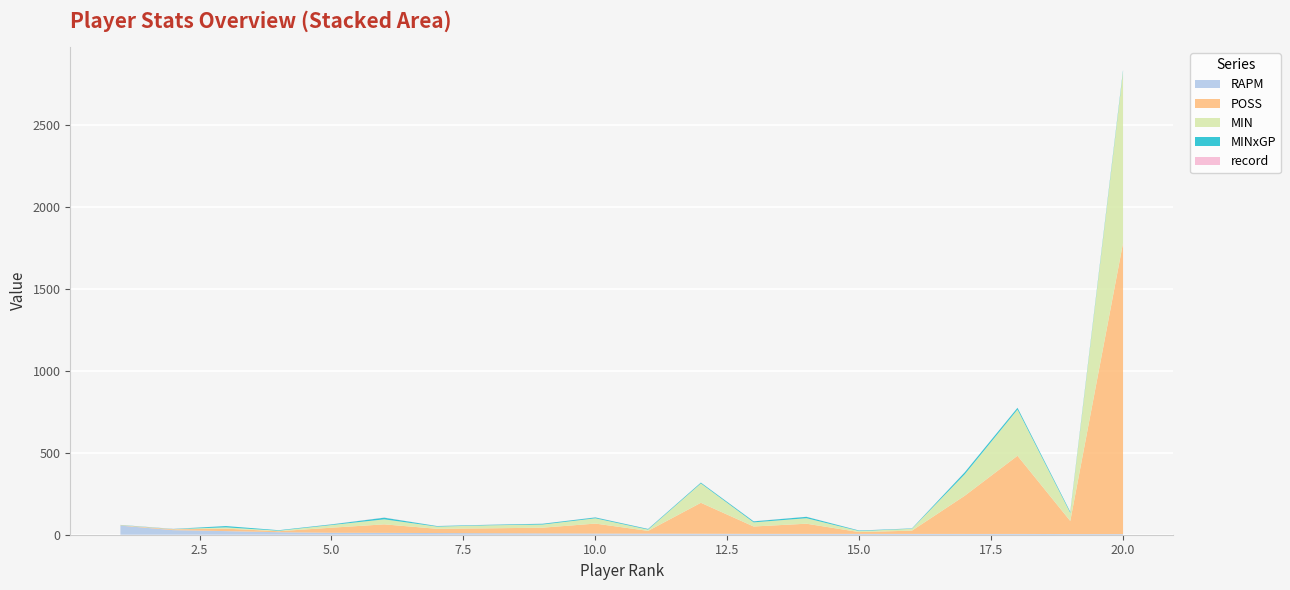

Reading left to right, list all the values displayed in this chart.

MIN: 1=1.1	2=1.2	3=7.9	4=3.1	5=16.2	6=30.6	7=13.4	8=18.5	9=19.1	10=32.2	11=7.8	12=117.9	13=25.1	14=33.5	15=6.2	16=11.3	17=131.1	18=282.1	19=49.5	20=1044.8
MINxGP: 1=1.1	2=1.2	3=7.9	4=3.1	5=4.0	6=10.2	7=3.4	8=3.1	9=4.8	10=5.4	11=3.9	12=5.1	13=6.3	14=8.4	15=3.1	16=2.3	17=11.9	18=10.4	19=6.2	20=9.3
POSS: 1=2.0	2=5.0	3=15.0	4=6.0	5=31.0	6=52.0	7=26.0	8=30.0	9=35.0	10=61.0	11=17.0	12=189.0	13=45.0	14=62.0	15=11.0	16=20.0	17=233.0	18=477.0	19=80.0	20=1776.0
RAPM: 1=55.6	2=27.9	3=22.0	4=15.3	5=11.9	6=11.3	7=10.2	8=9.1	9=8.0	10=7.0	11=6.5	12=5.9	13=5.2	14=5.2	15=5.2	16=5.0	17=4.8	18=4.7	19=3.9	20=3.9
record: 1=0.0	2=1.0	3=0.0	4=0.0	5=0.8	6=1.0	7=0.5	8=0.7	9=0.5	10=0.7	11=0.5	12=0.4	13=0.8	14=0.5	15=0.5	16=0.4	17=0.7	18=0.5	19=0.2	20=0.6